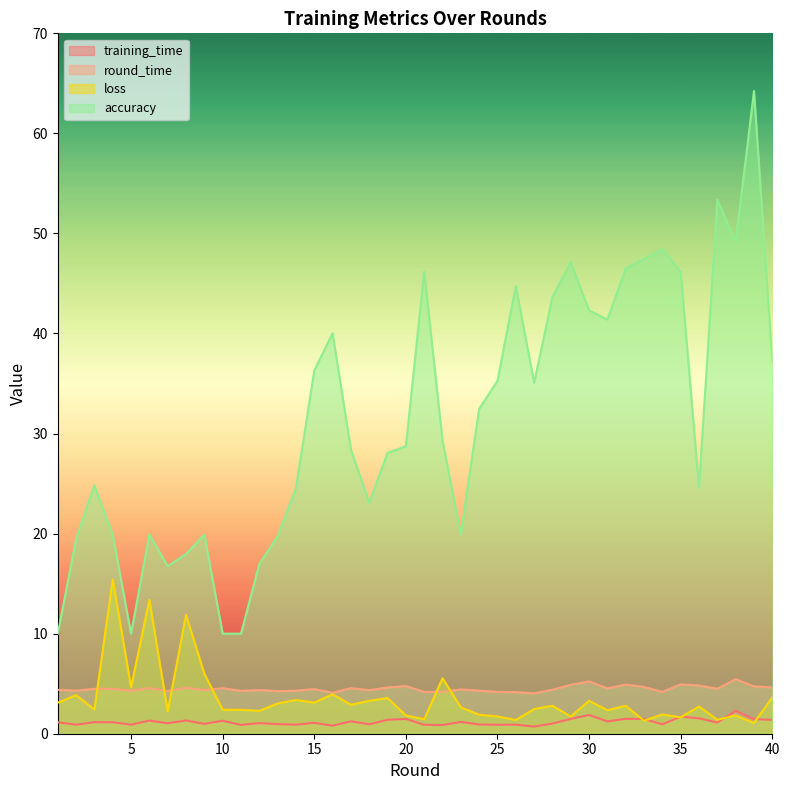

What is the minimum value for round_time?

4.0